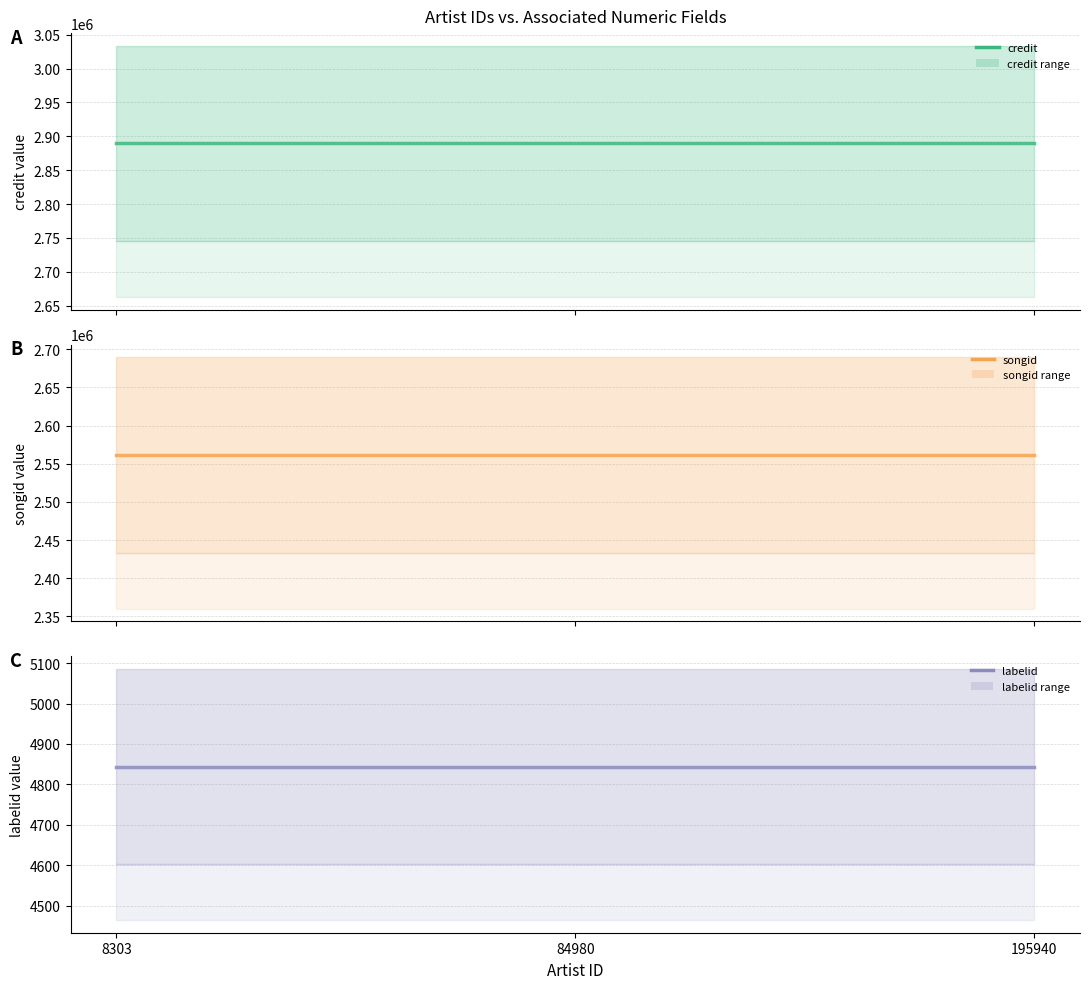

What is the value of the credit point at the 1st from the left?

2889389